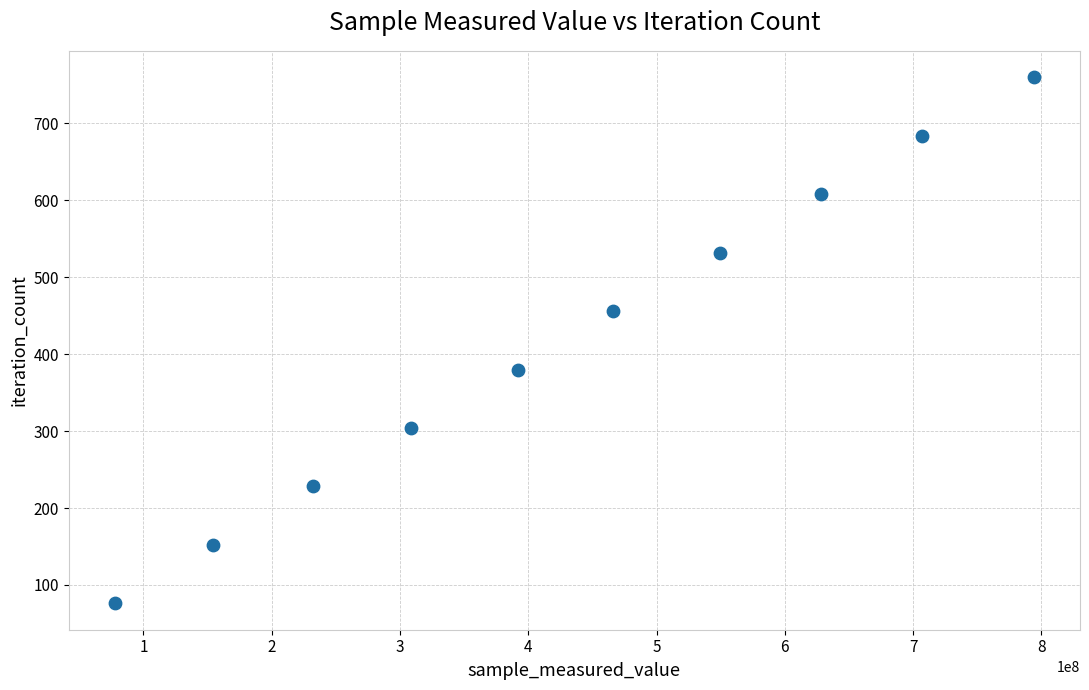

What is the range of X values (max minus min)?

716645201